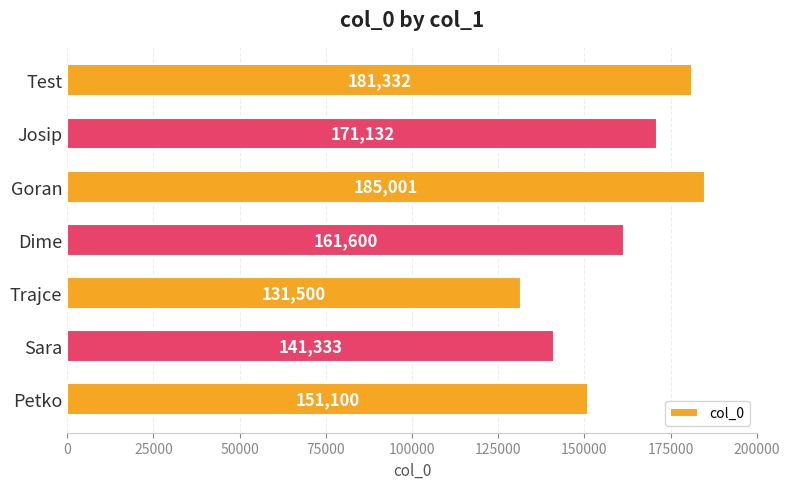

Rank the categories by value from lowest to highest.

Trajce, Sara, Petko, Dime, Josip, Test, Goran